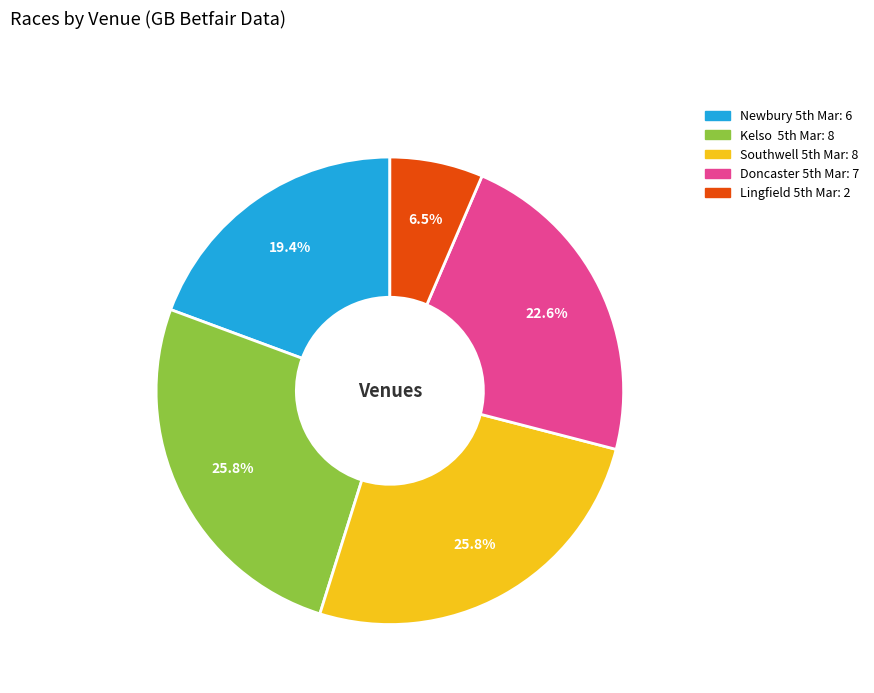

Is there a majority slice in this chart?

No